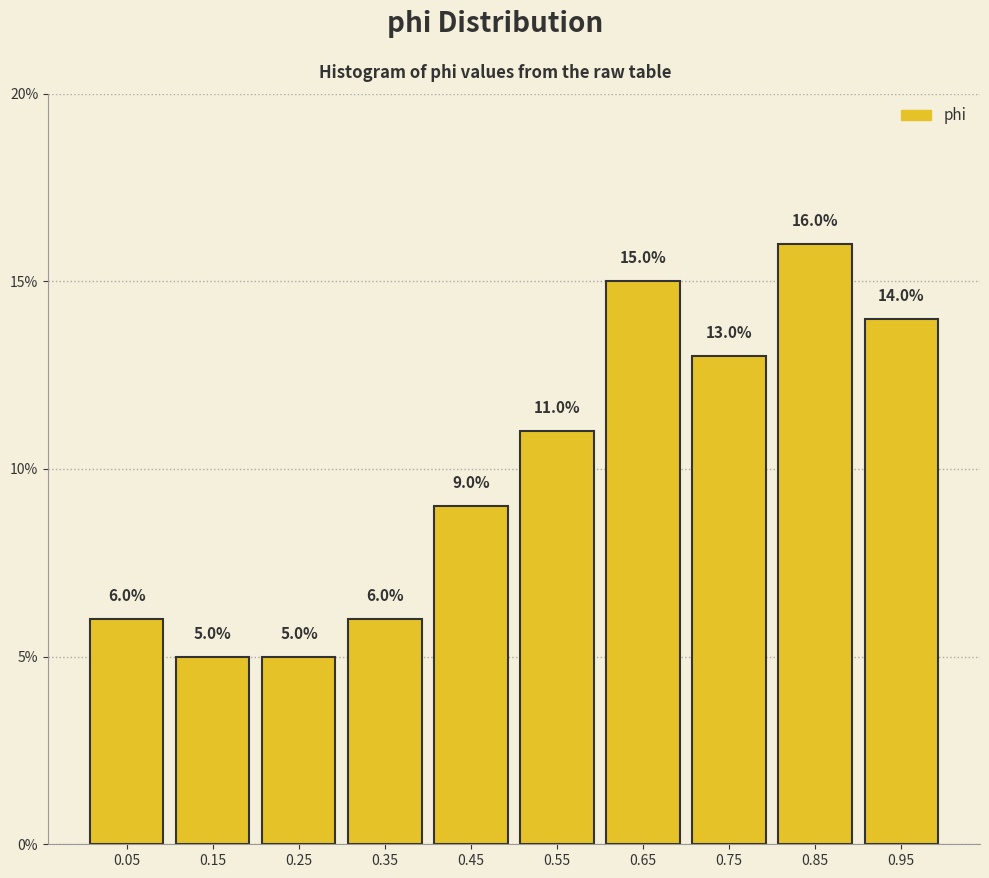

How tall is the bar that spans 0.2 to 0.3 on the x-axis?

5.0